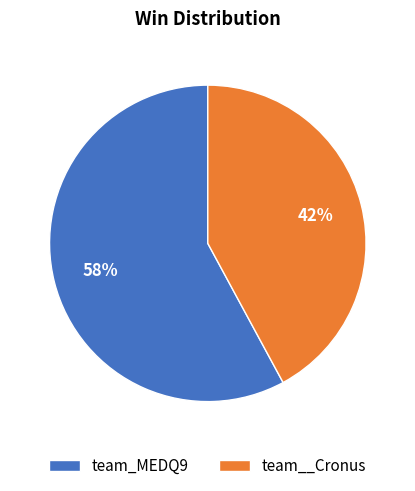

What percentage is the team__Cronus slice, to the nearest percent?

42%